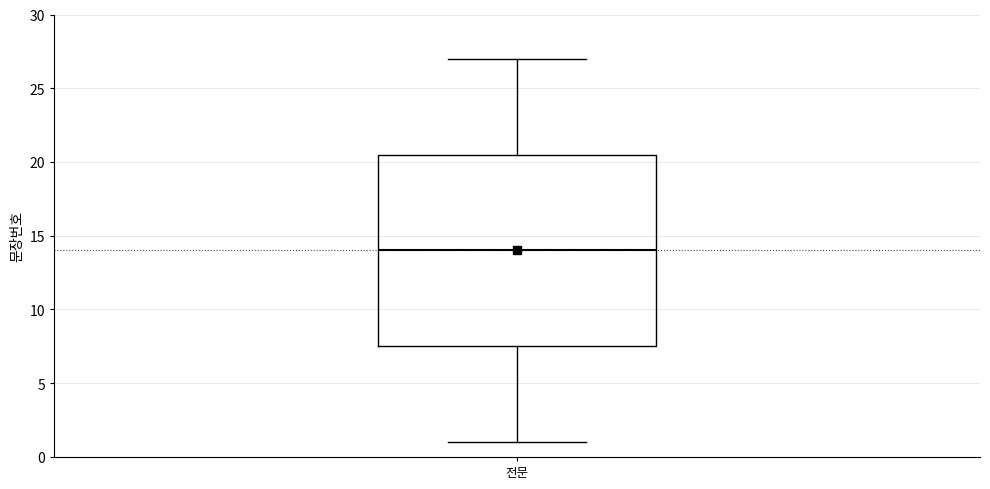

Transcribe this box plot: give where the median line is, the range the box spans, and where the two whiskers end, as read against the y-axis. The values are not printed on the chart, so give them approximately, as read against the axis.

median 14.0, box 7.5 to 20.5, whiskers 1.0 to 27.0